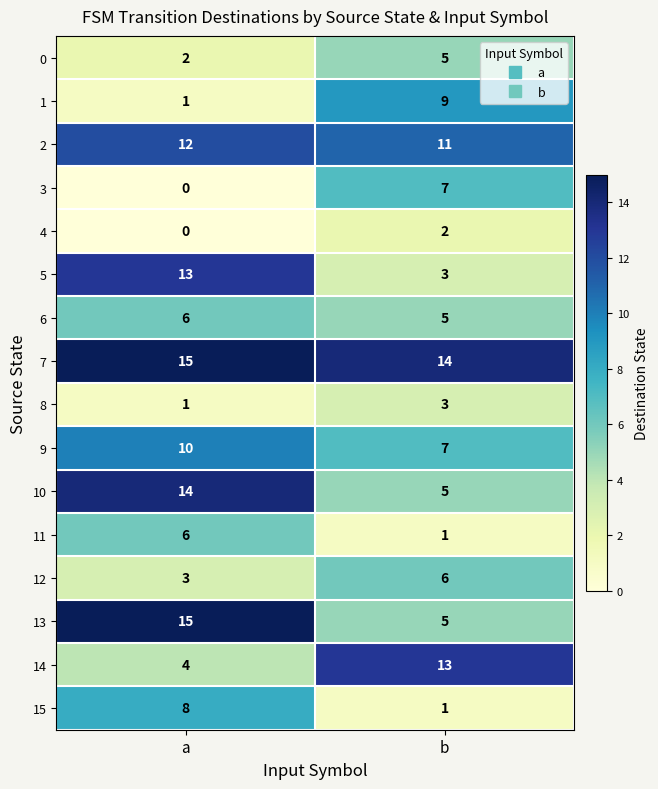

How many series are shown in this chart?

16